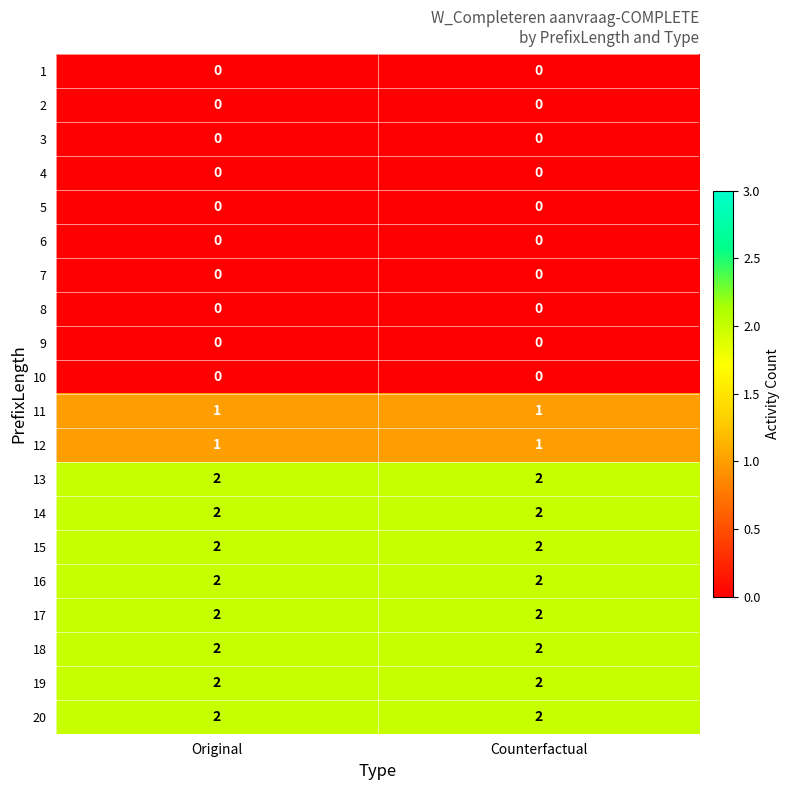

The 18 series shows 2 at Counterfactual. True or false?

True